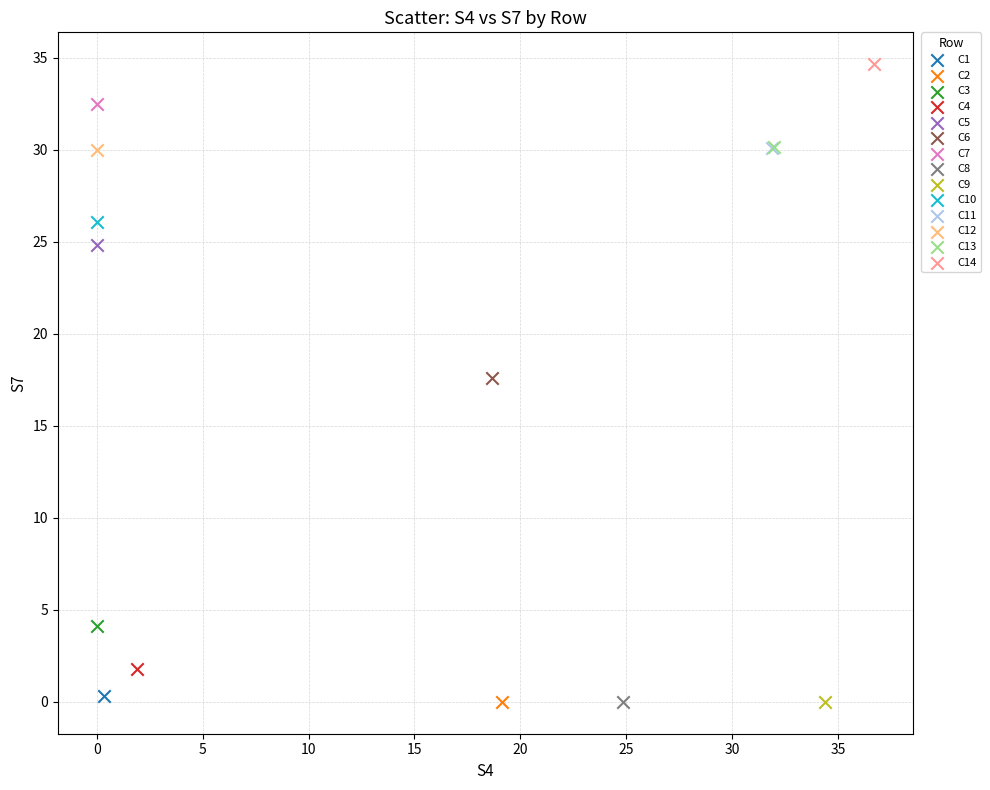

What are all the series names shown in the legend?

C1, C2, C3, C4, C5, C6, C7, C8, C9, C10, C11, C12, C13, C14